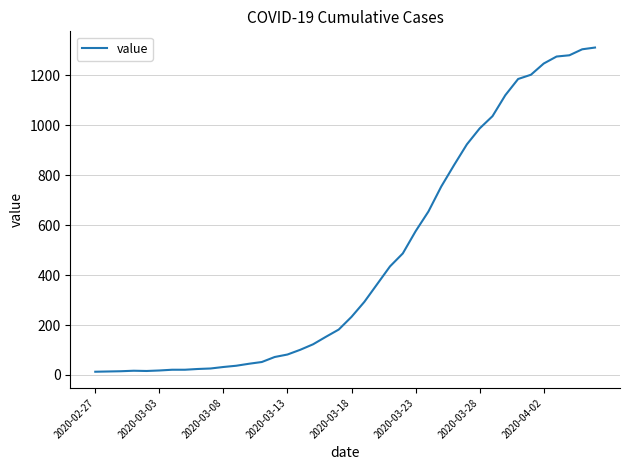

Count the number of categories in the chart.

40